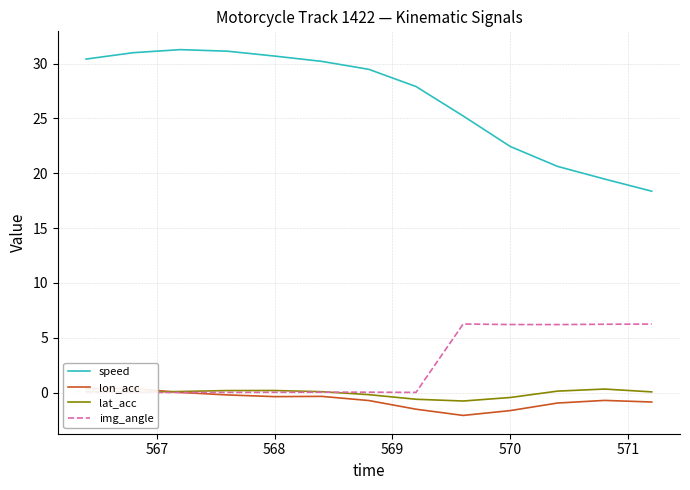

What are all the series names shown in the legend?

speed, lon_acc, lat_acc, img_angle